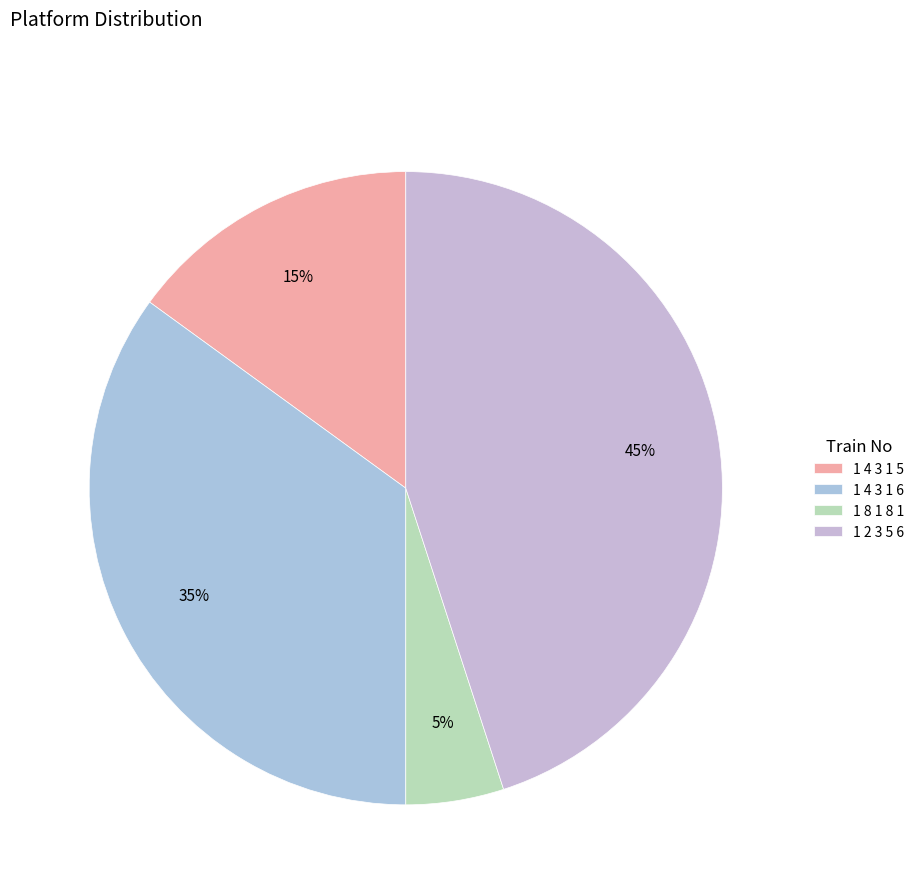

Approximately how many times larger is the value at 1 4 3 1 6 compared to 1 8 1 8 1?

7.0